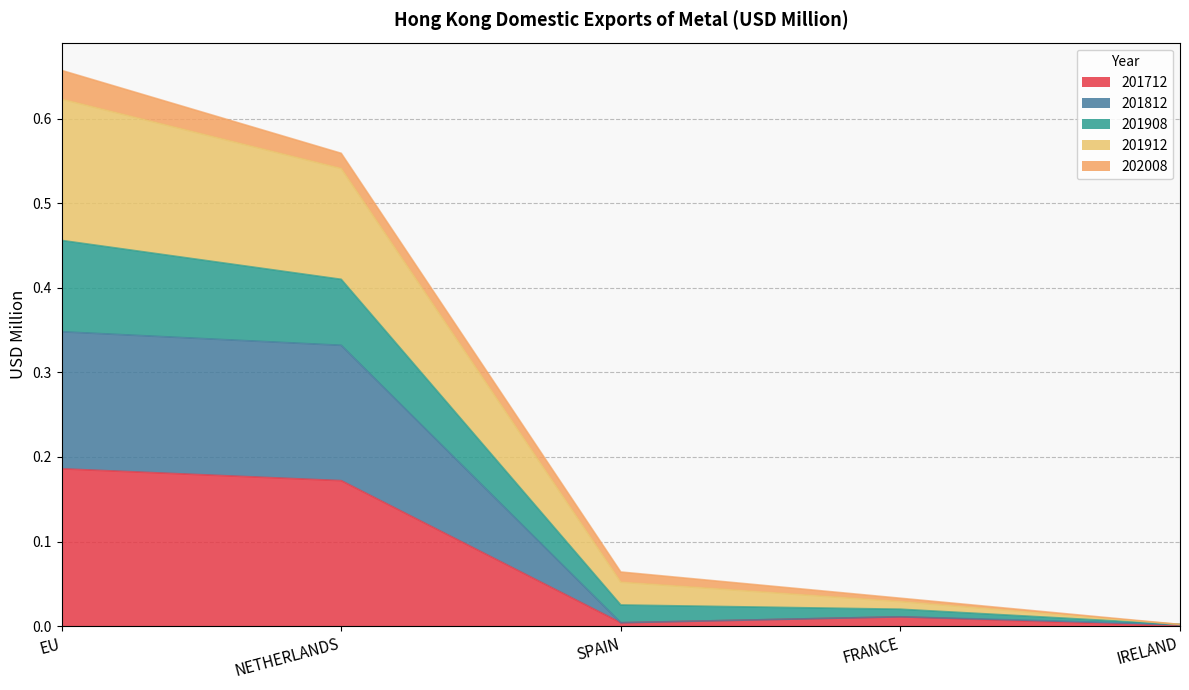

True or false: 201712 and 201812 cross at least once.

False